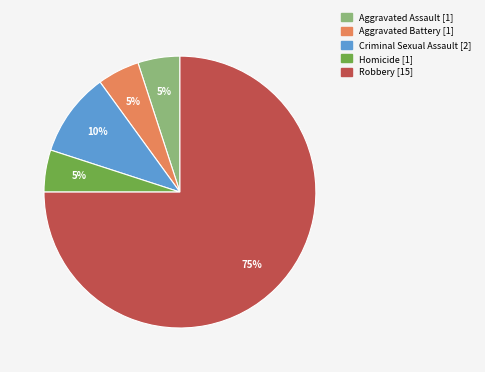

Approximately how many times larger is the value at Homicide compared to Aggravated Assault?

1.0